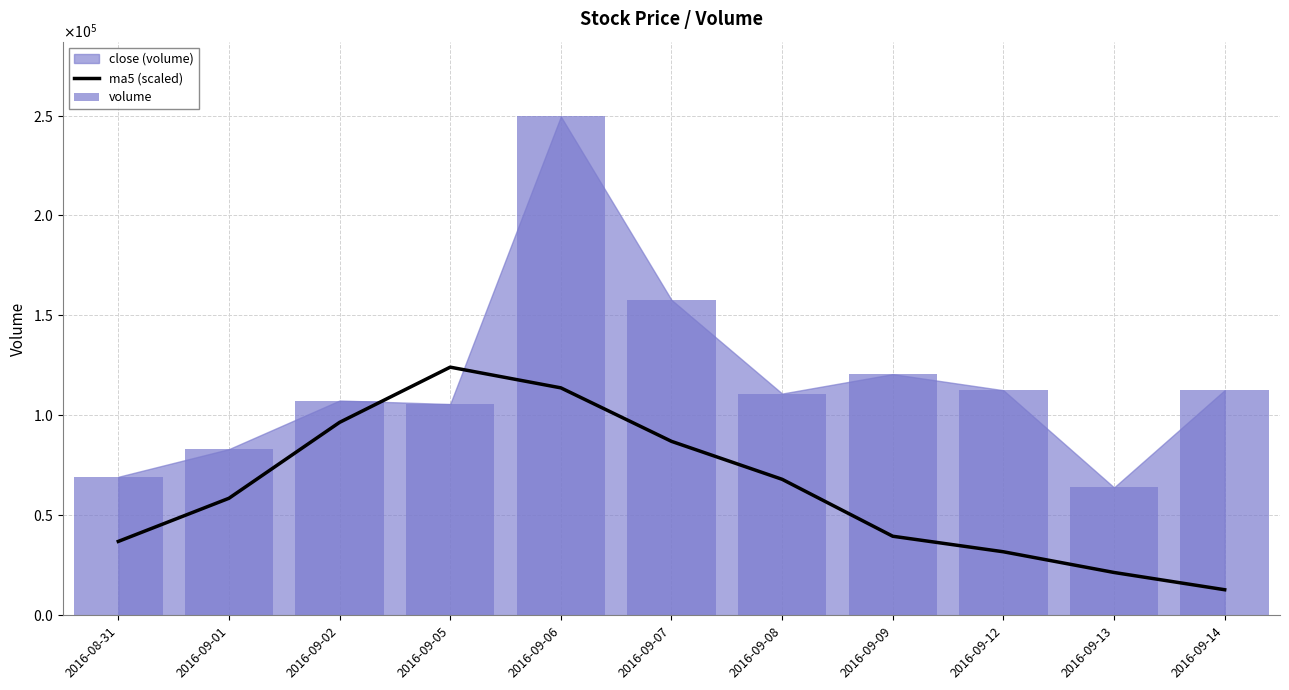

Which category has the lowest value across all series?

2016-09-14